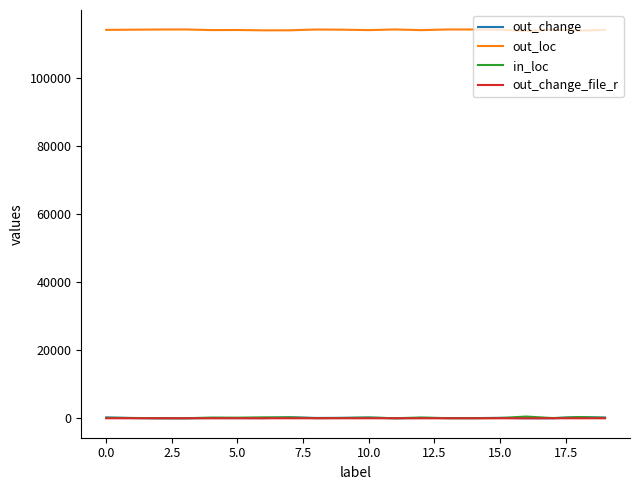

True or false: out_loc and out_change cross at least once.

False